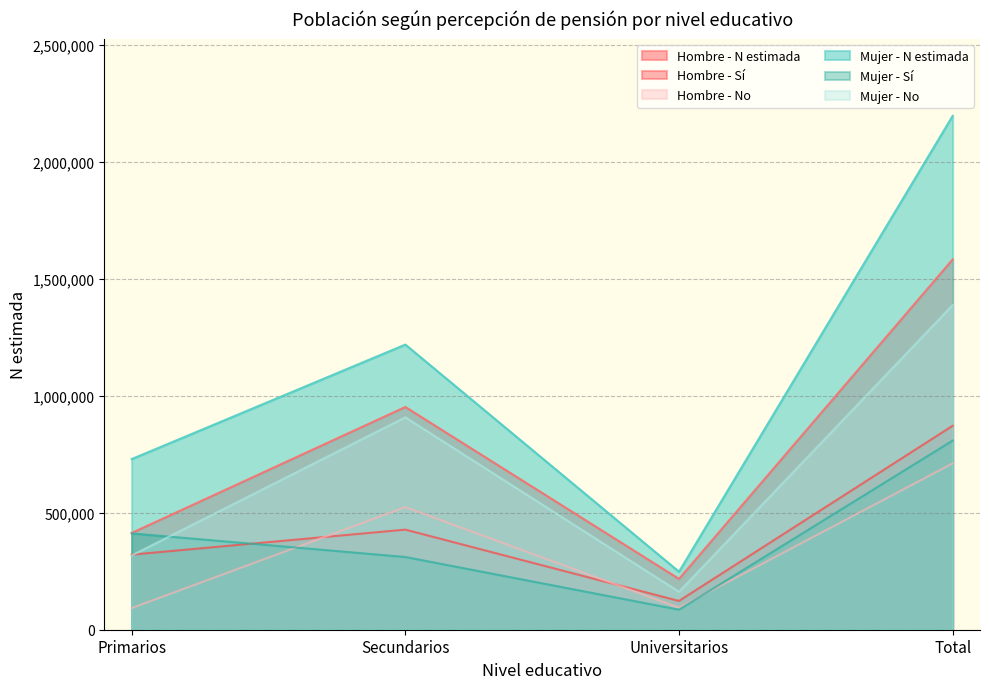

The value of Mujer - No at Primarios is 317520. True or false?

True